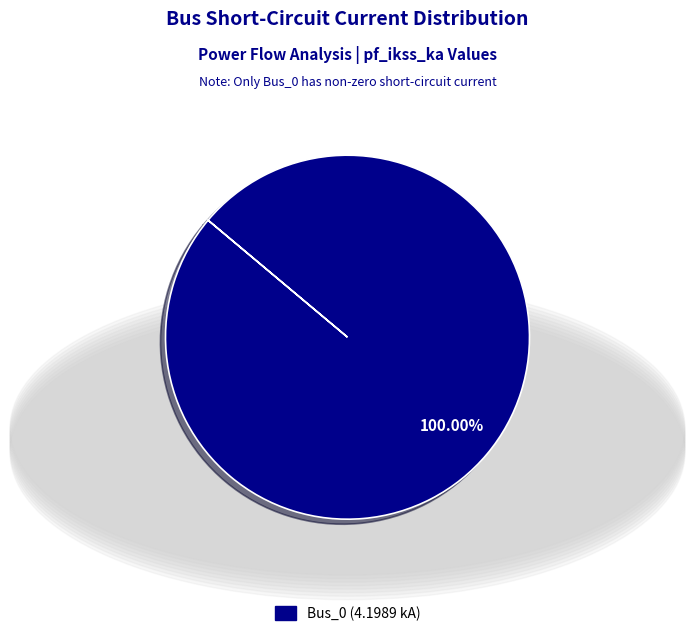

Does any single category account for the majority?

Yes